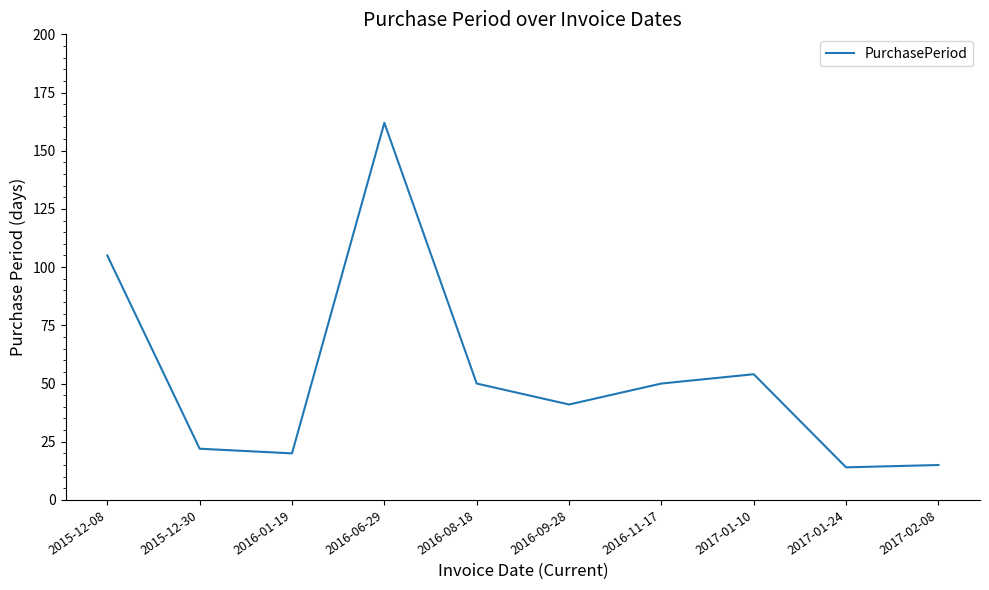

Which has a higher value, 2015-12-08 or 2017-01-24?

2015-12-08